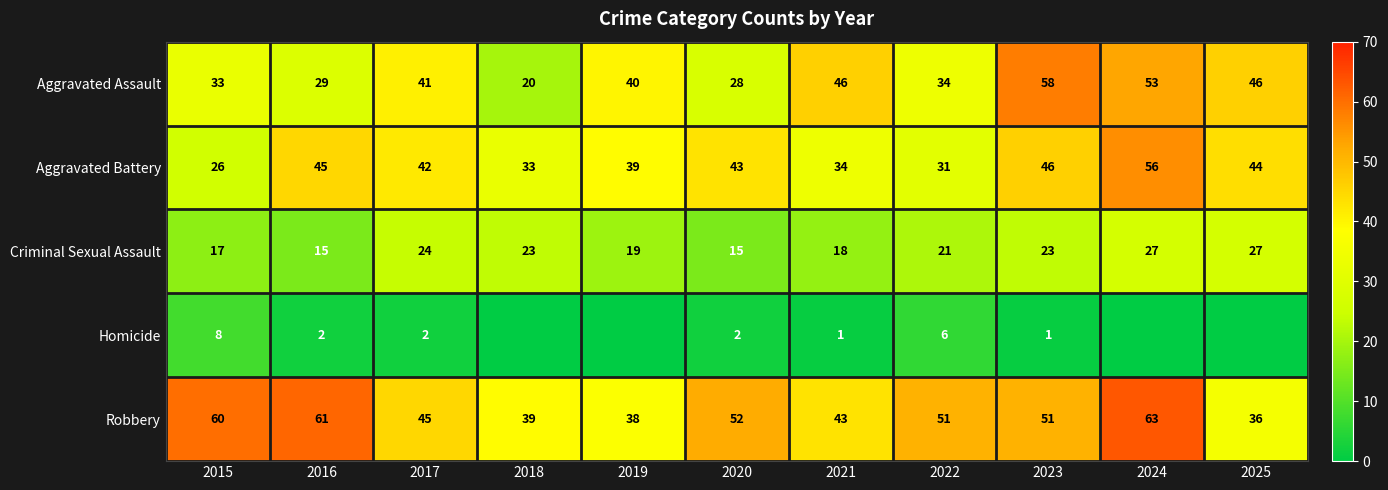

Between 2023 and 2017, which is larger?

2023